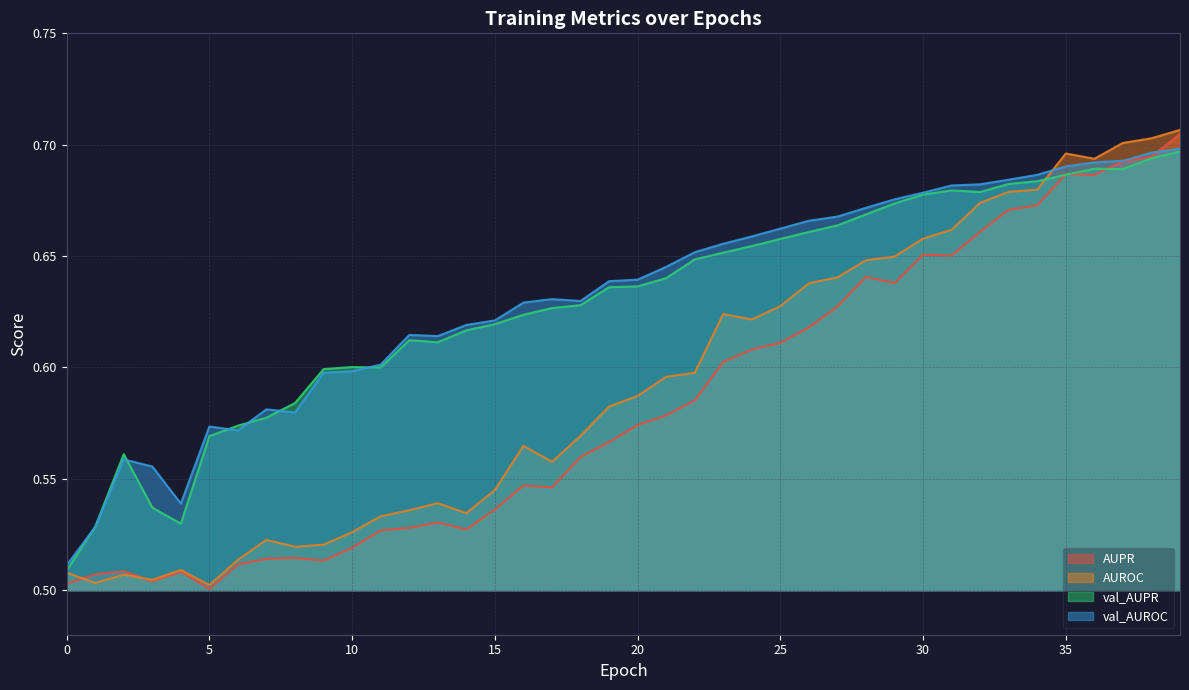

Is the value of val_AUPR at 1 greater than the value of AUPR at 39?

No